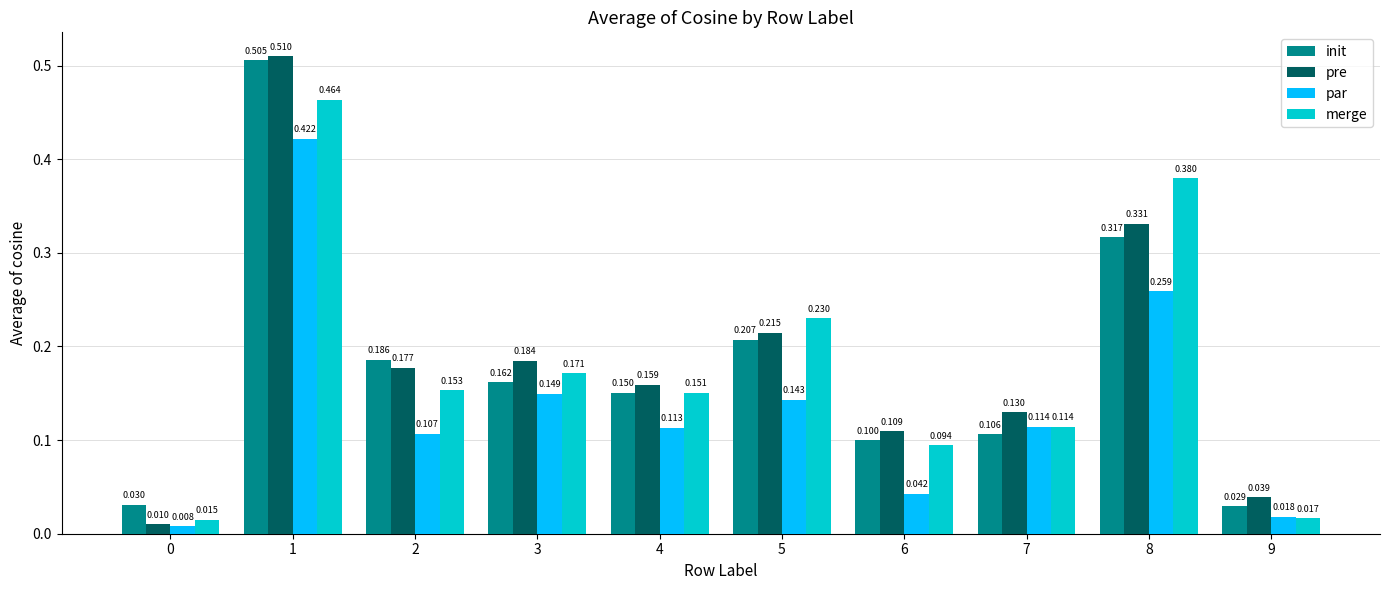

Rank the series by their maximum value, from lowest to highest.

par, merge, init, pre